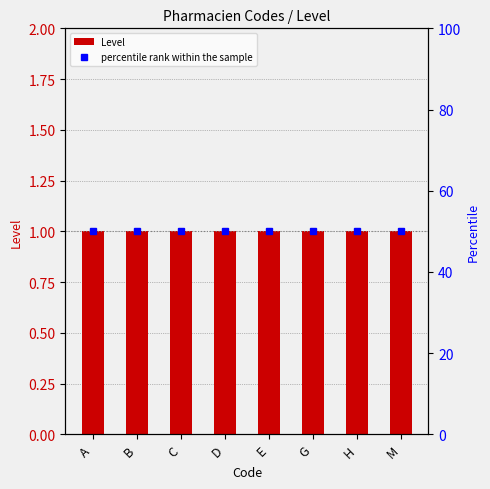

The value of Level at D is 1. True or false?

True